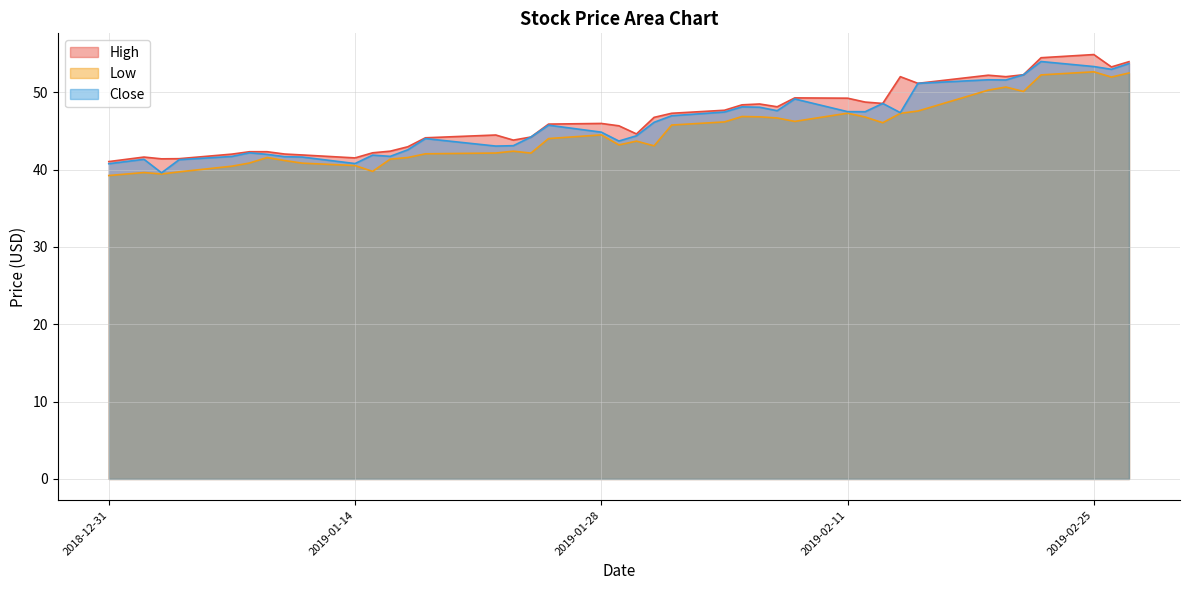

Where is the first local maximum for High?

2019-01-02